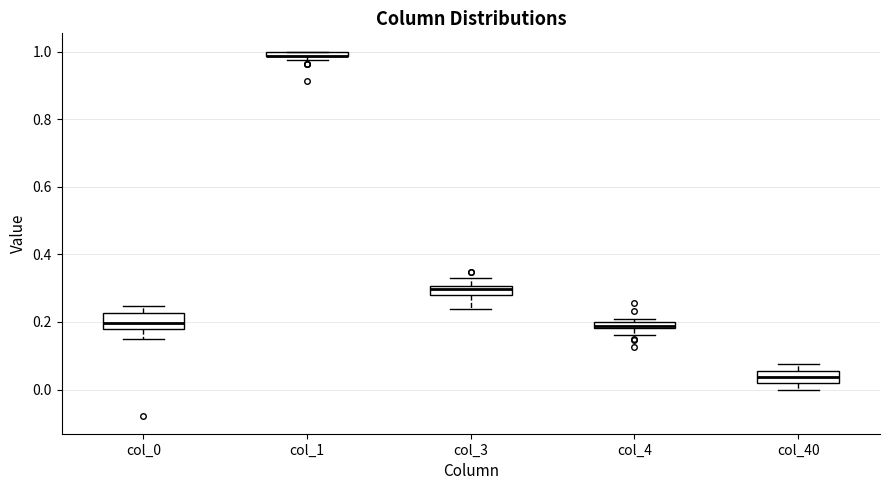

Where does the median line of the box for col_40 sit on the y-axis? The values are not printed on the chart, so give them approximately, as read against the axis.

0.04